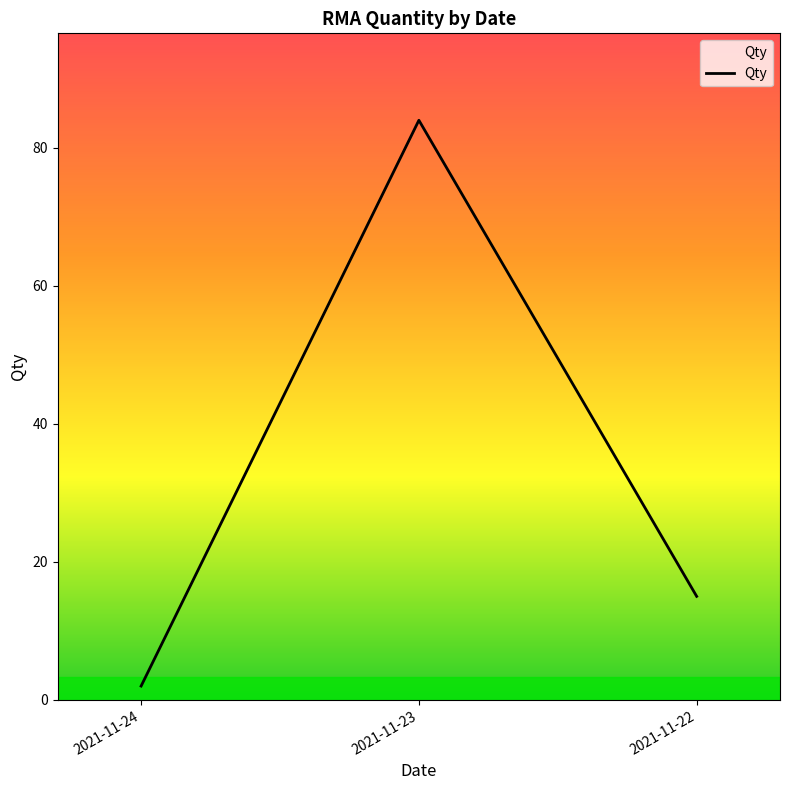

Is it true that the value at 2021-11-23 is 117?

False